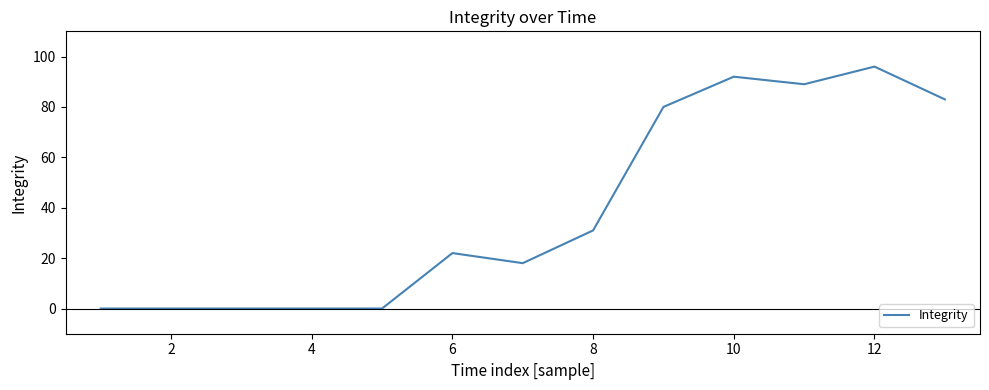

Reading left to right, transcribe all the data shown in this chart.

0	0	0	0	0	22	18	31	80	92	89	96	83